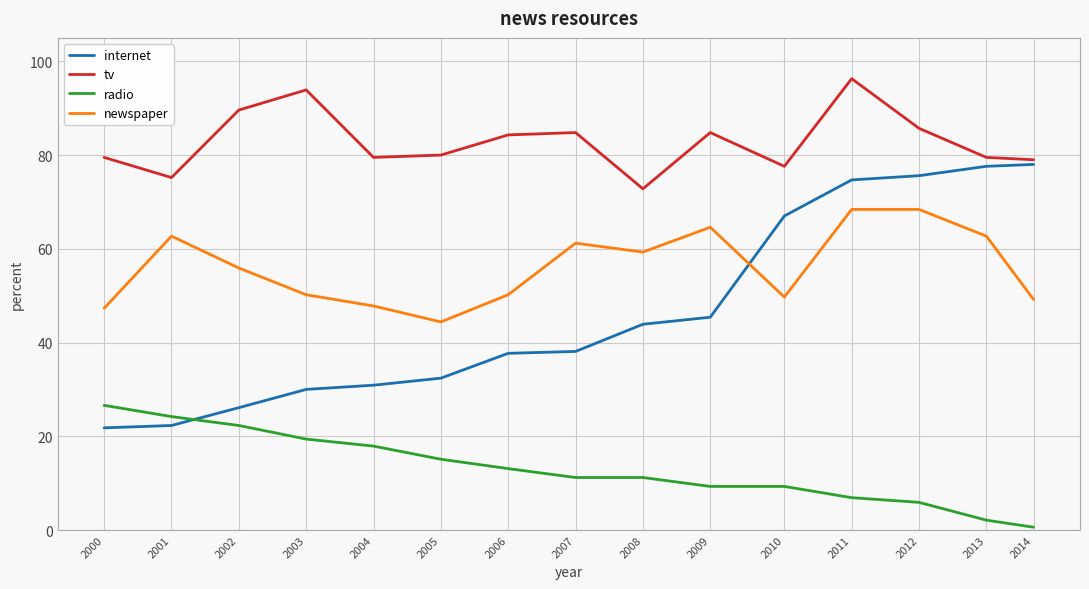

How many interior local valleys does the newspaper series have?

3